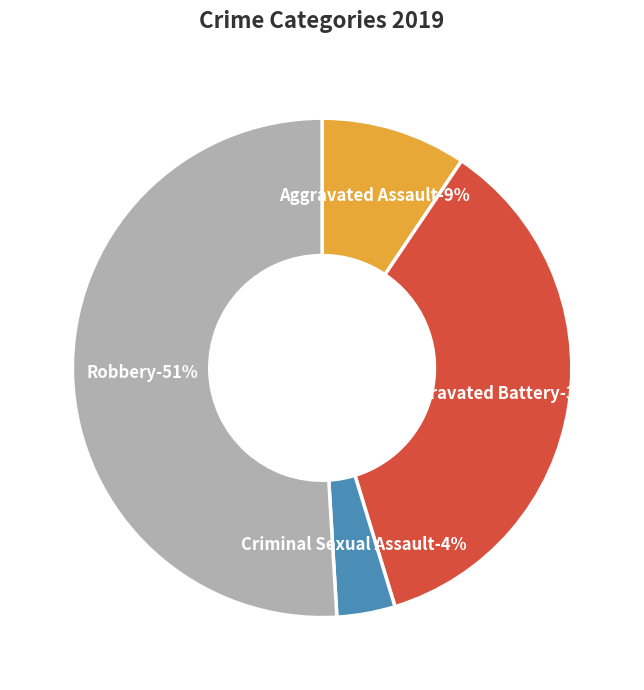

Do Homicide and Criminal Sexual Assault together represent more than half of the pie?

No